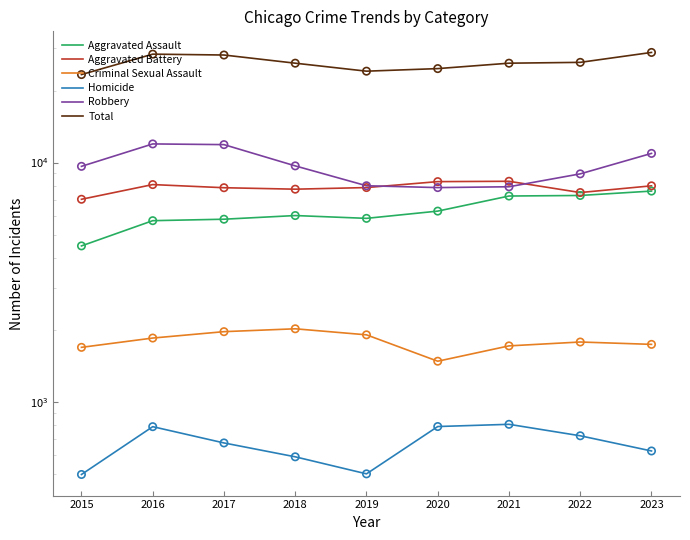

Which series has the largest Y range (max minus min)?

Total